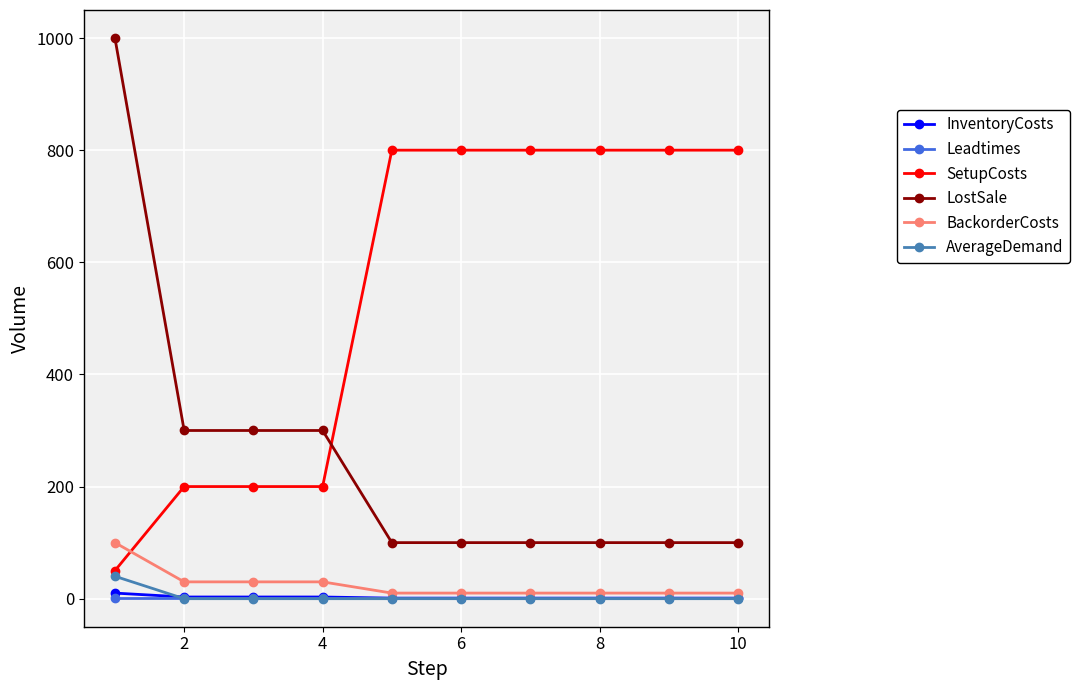

What is the difference between the maximum and minimum values in the AverageDemand series?

40